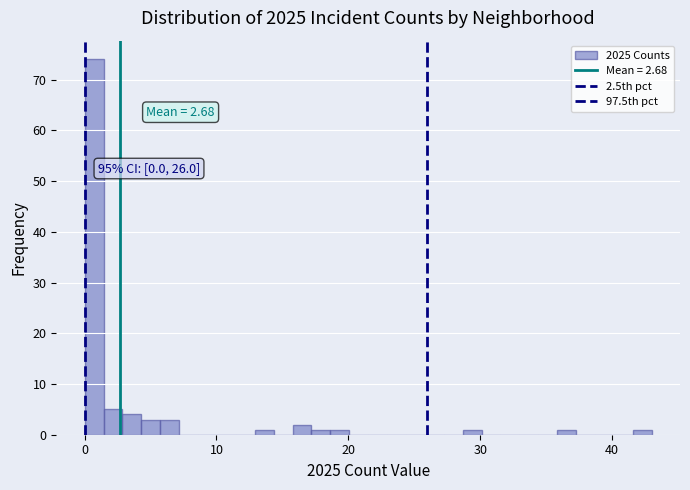

Around what value on the x-axis is the tallest bar? Give the approximate position of its centre, as read against the axis.

1